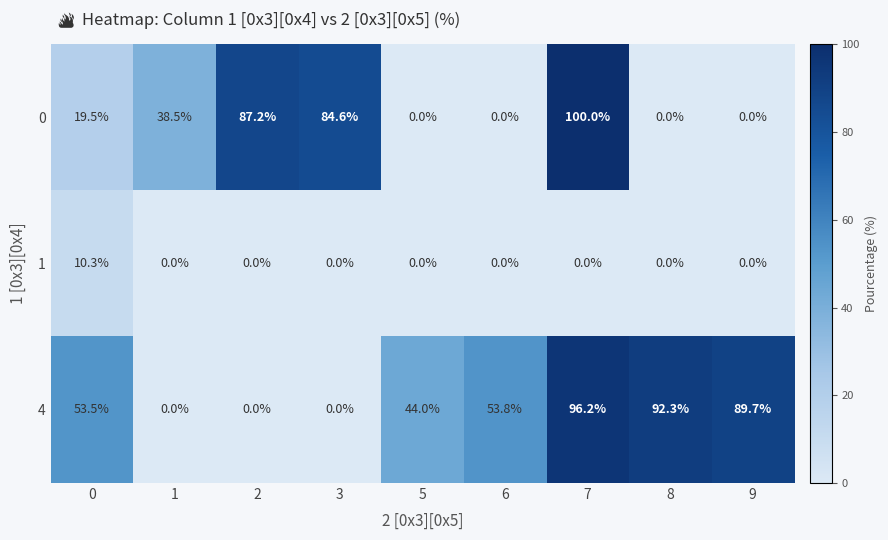

What is the spread (max minus min) of values at 8?

92.3